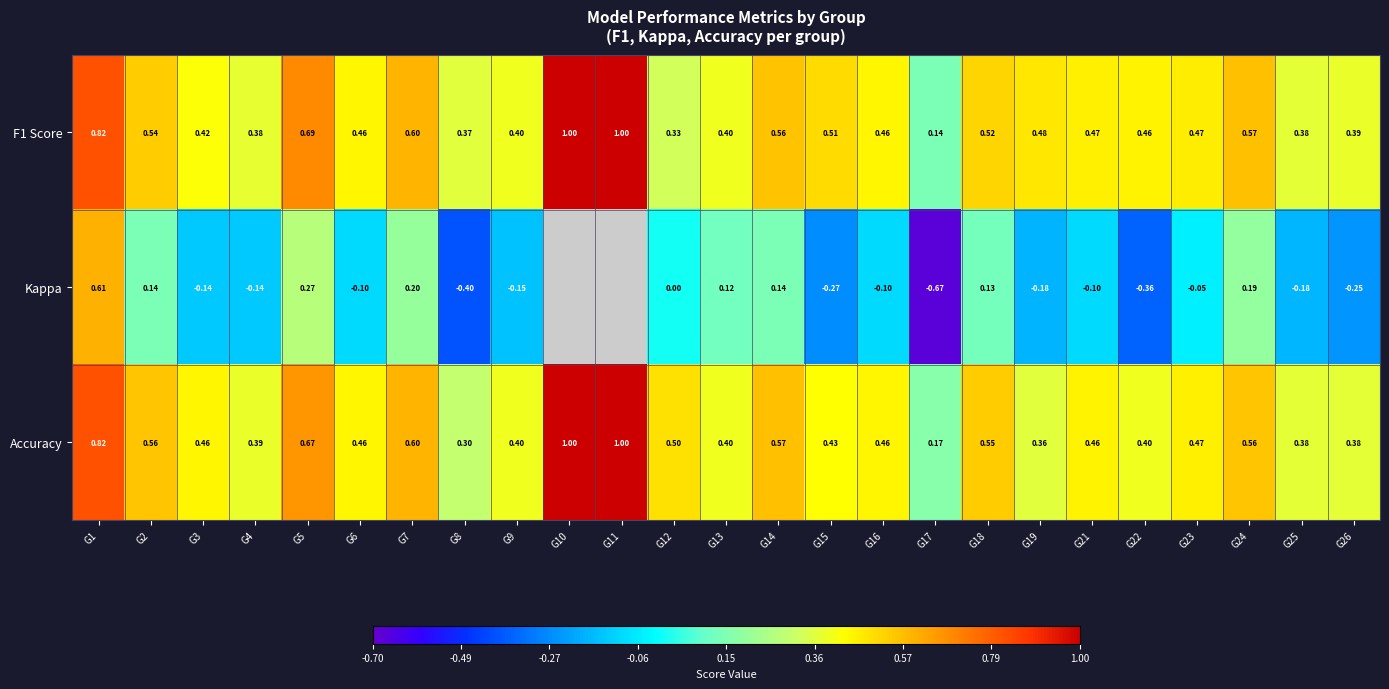

Between G4 and G24, which series saw the biggest shift?

Kappa